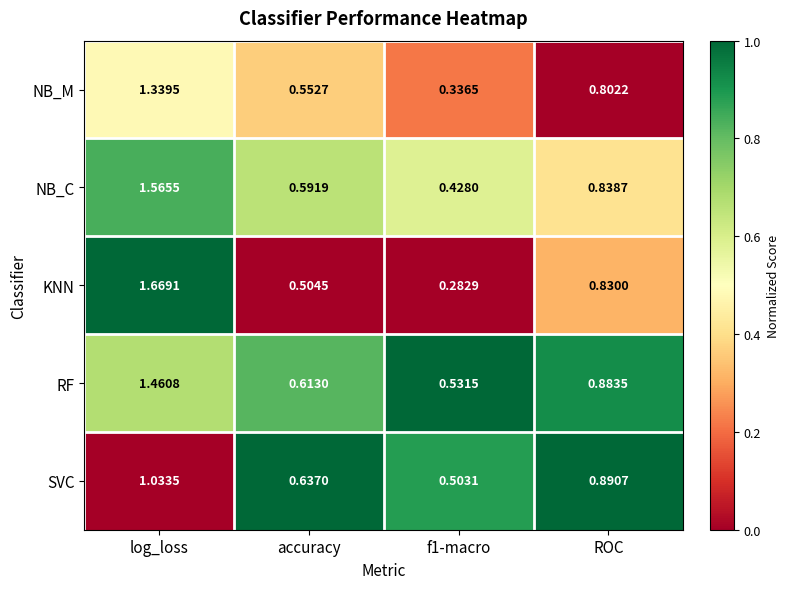

Which series has the largest range (max minus min)?

KNN